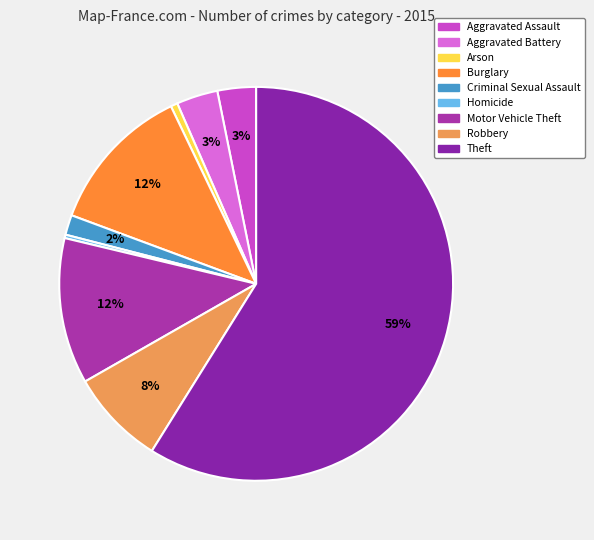

Does any single category account for the majority?

Yes